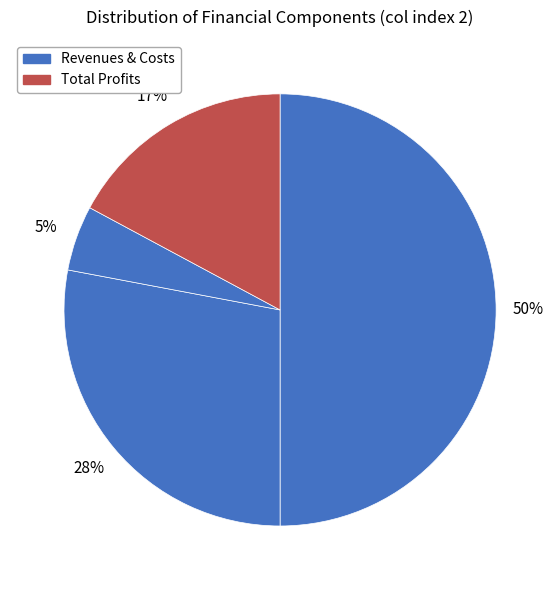

Count the number of slices in the pie.

4